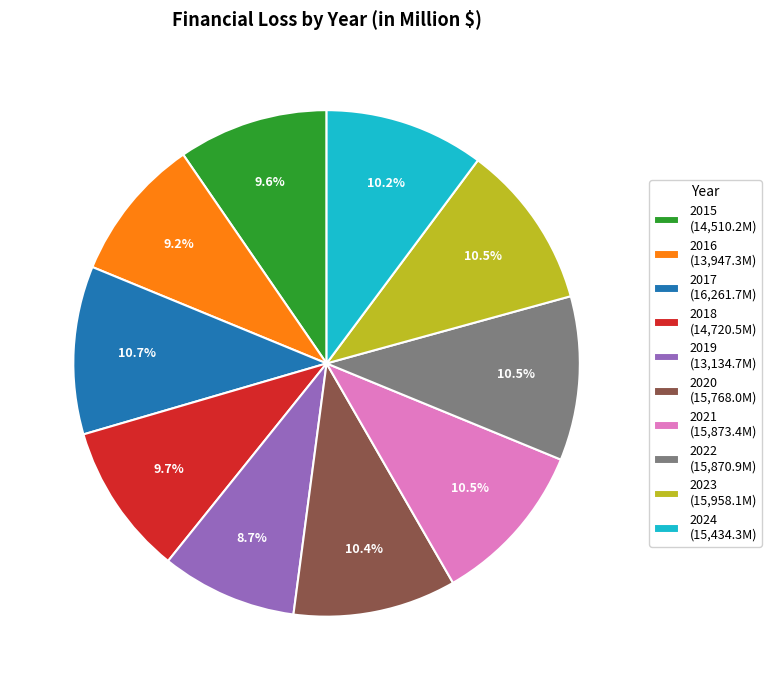

What percentage do 2018 (14,720.5M) and 2019 (13,134.7M) together represent?

18.4%